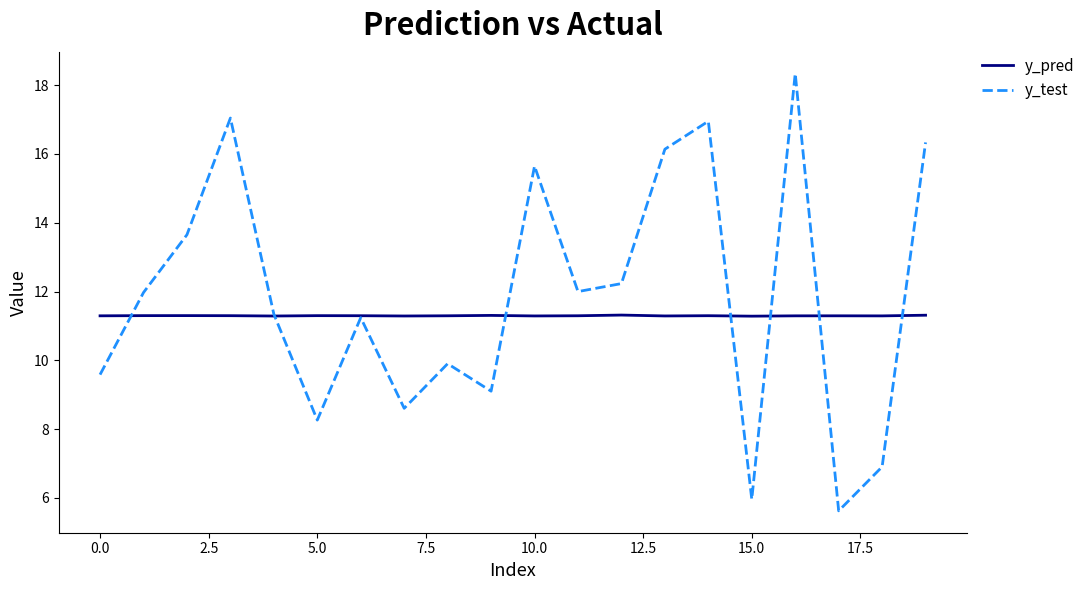

True or false: y_pred has more than 2 points higher than both neighbors.

True